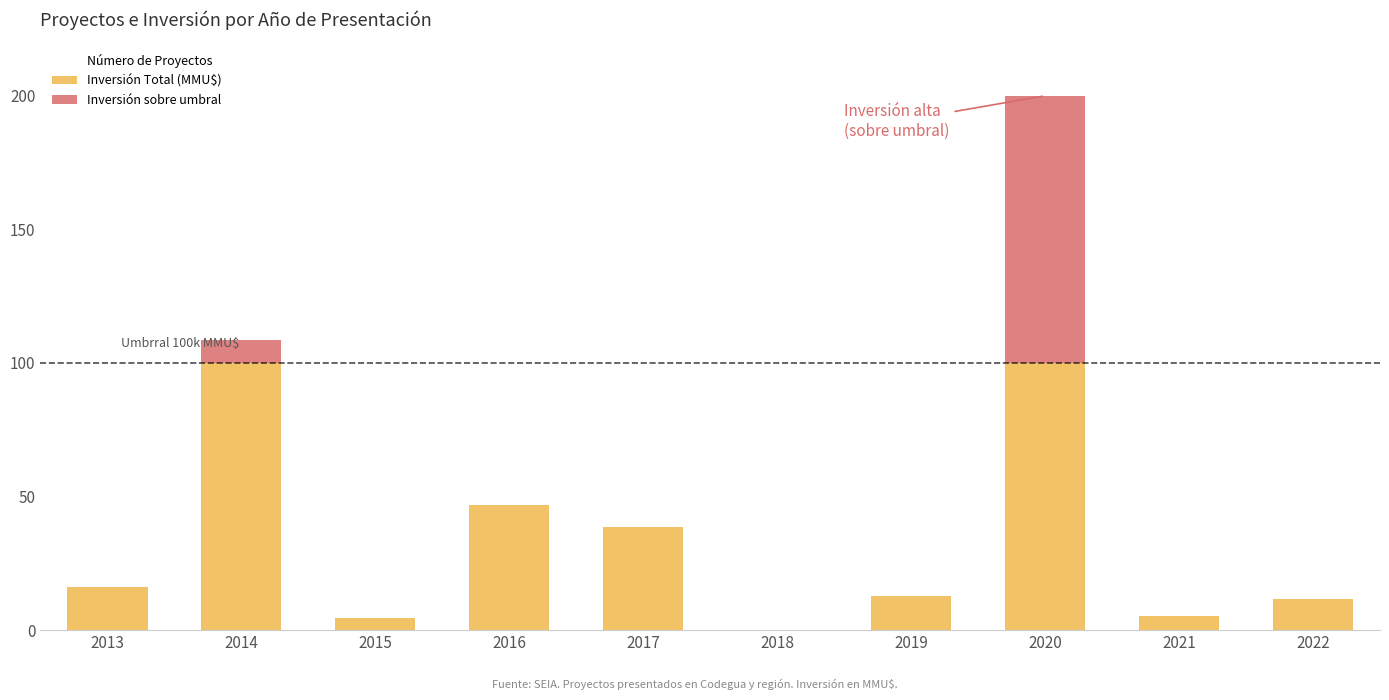

Which series has the widest spread of values?

Inversión sobre umbral